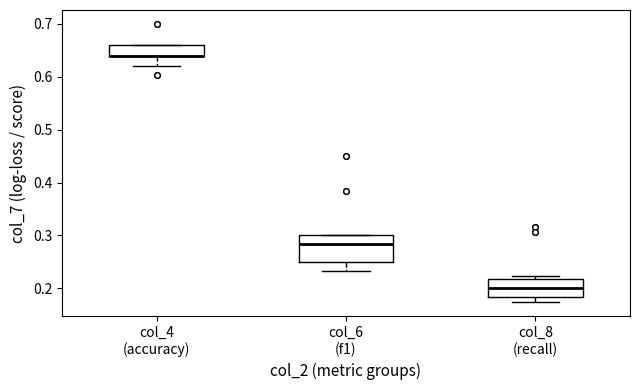

Reading left to right, read every box against the y-axis: the position of its median line, the range the box covers, and the ends of its whiskers. The values are not printed on the chart, so give them approximately, as read against the axis.

col_4 (accuracy): median 0.64 (drawn on the box's lower edge), box 0.64 to 0.66, whiskers 0.62 to 0.66
col_6 (f1): median 0.28, box 0.25 to 0.30, whiskers 0.23 to 0.30
col_8 (recall): median 0.20, box 0.18 to 0.22, whiskers 0.17 to 0.22 (just above the box's upper edge)